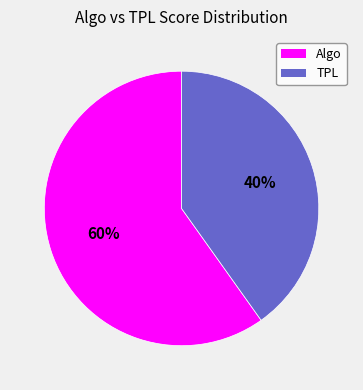

Is there a majority slice in this chart?

Yes